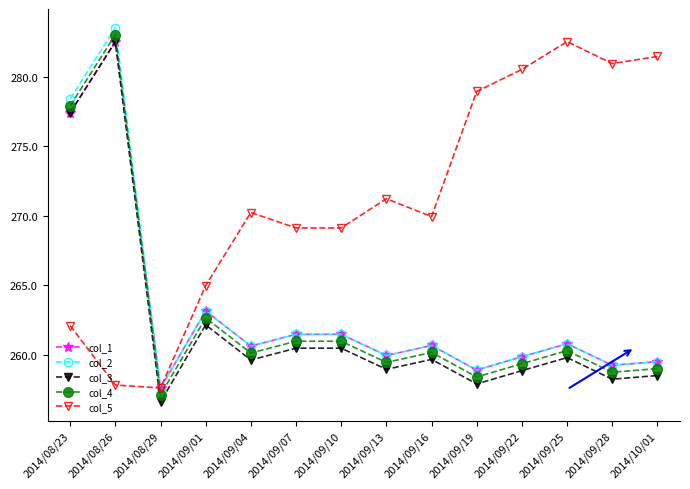

What is the spread (max minus min) of values at 2014/09/04?

10.6